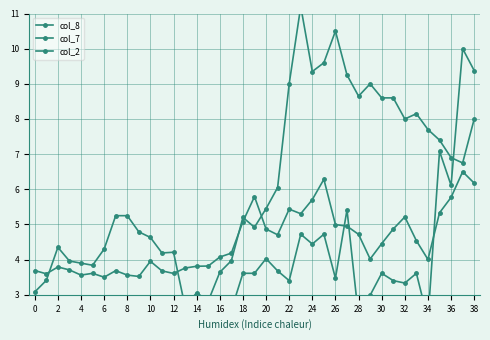

What are all the series names shown in the legend?

col_8, col_7, col_2